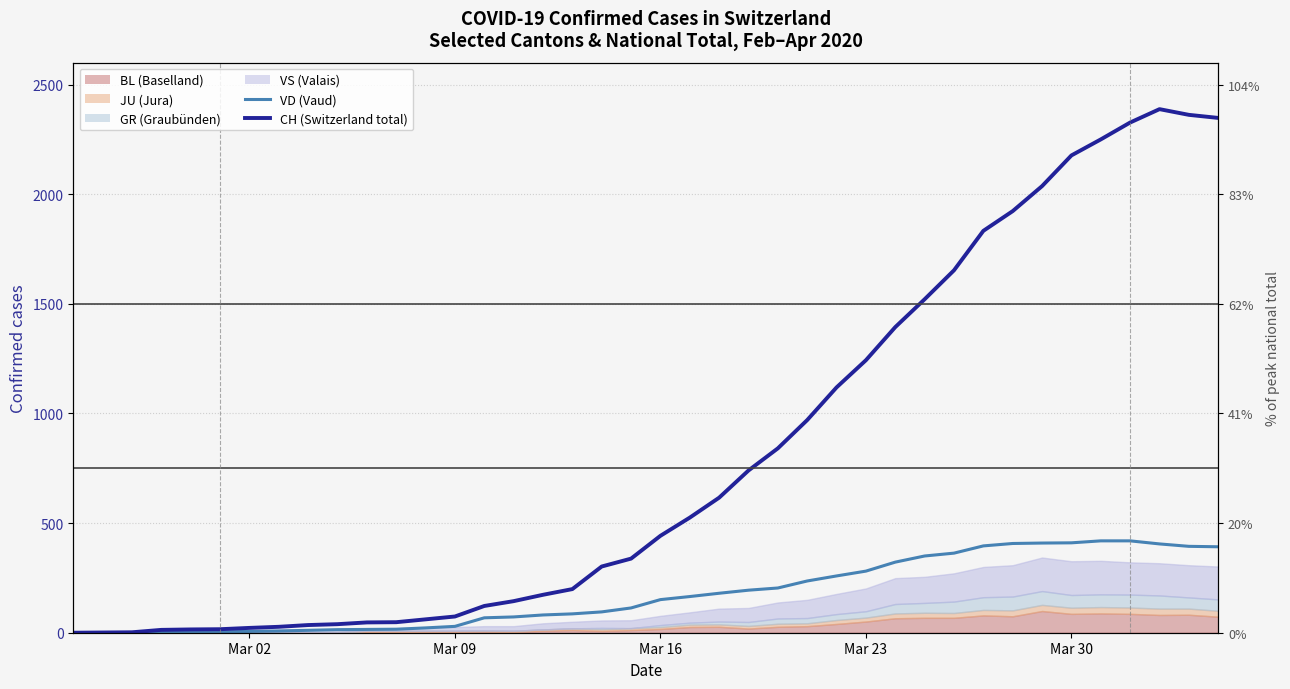

Is it true that CH (national total) equals 1079 at 22?

False